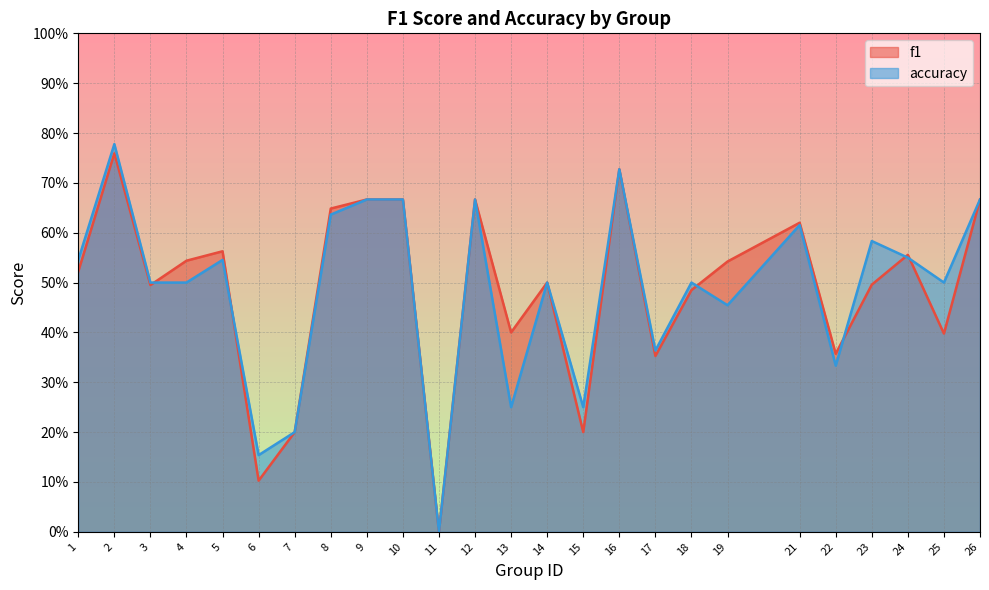

Reading left to right, transcribe all the data shown in this chart.

f1: 0.5	0.8	0.5	0.5	0.6	0.1	0.2	0.6	0.7	0.7	0.0	0.7	0.4	0.5	0.2	0.7	0.4	0.5	0.5	0.6	0.4	0.5	0.6	0.4	0.7
accuracy: 0.5	0.8	0.5	0.5	0.5	0.2	0.2	0.6	0.7	0.7	0.0	0.7	0.2	0.5	0.2	0.7	0.4	0.5	0.5	0.6	0.3	0.6	0.6	0.5	0.7